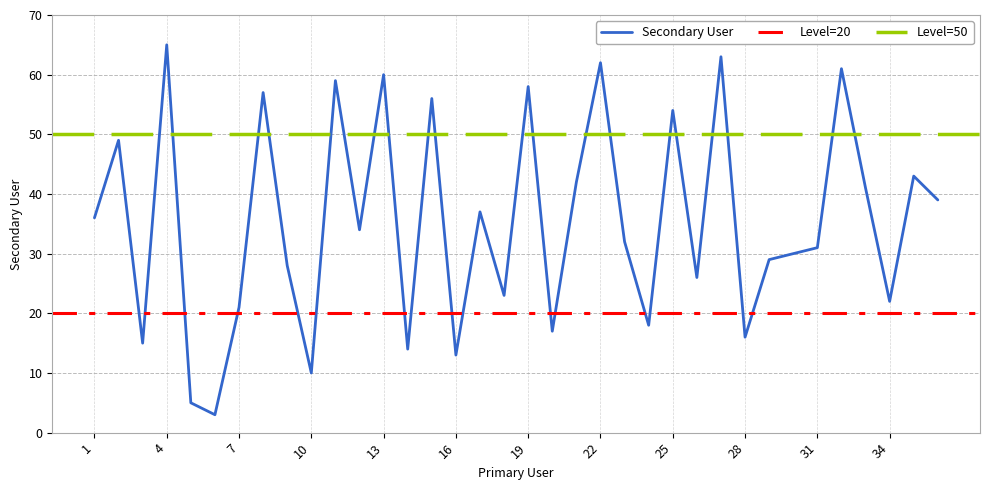

Approximately how many times larger is the value at 26 compared to 14?

1.9